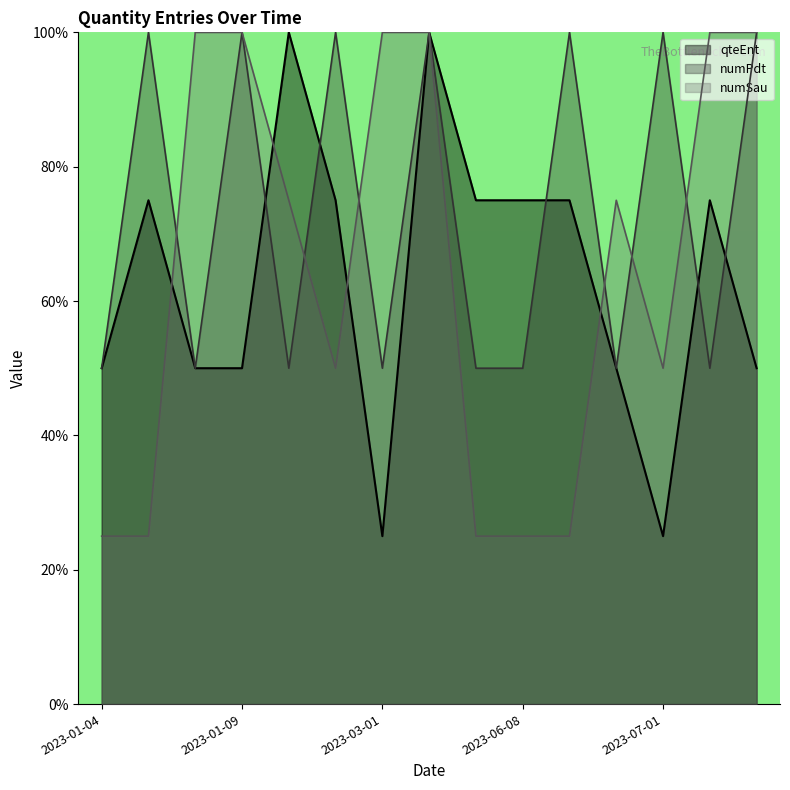

Which series has the largest total across all categories?

numPdt